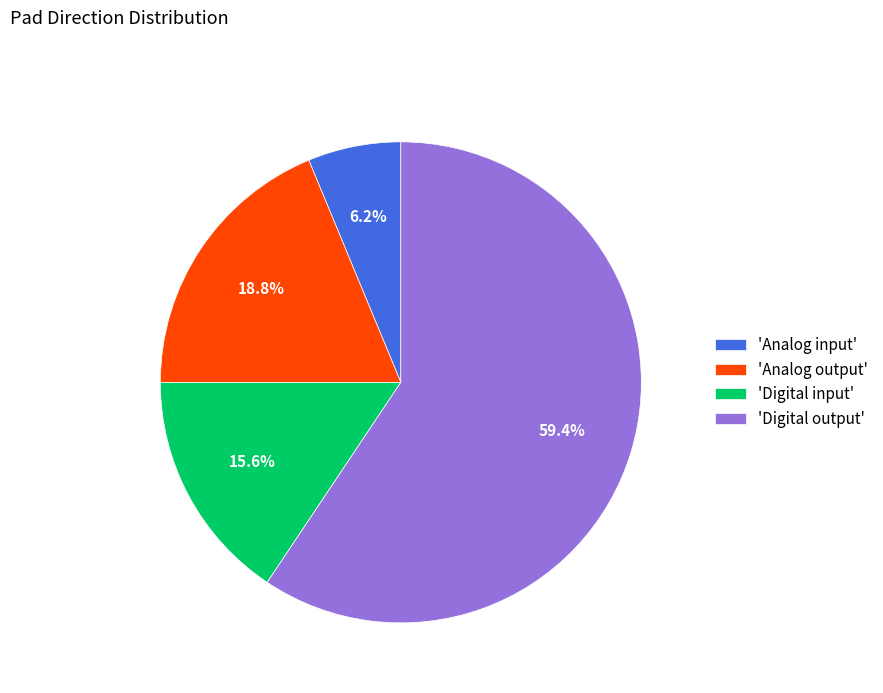

Rank the categories by value from highest to lowest.

'Digital output', 'Analog output', 'Digital input', 'Analog input'